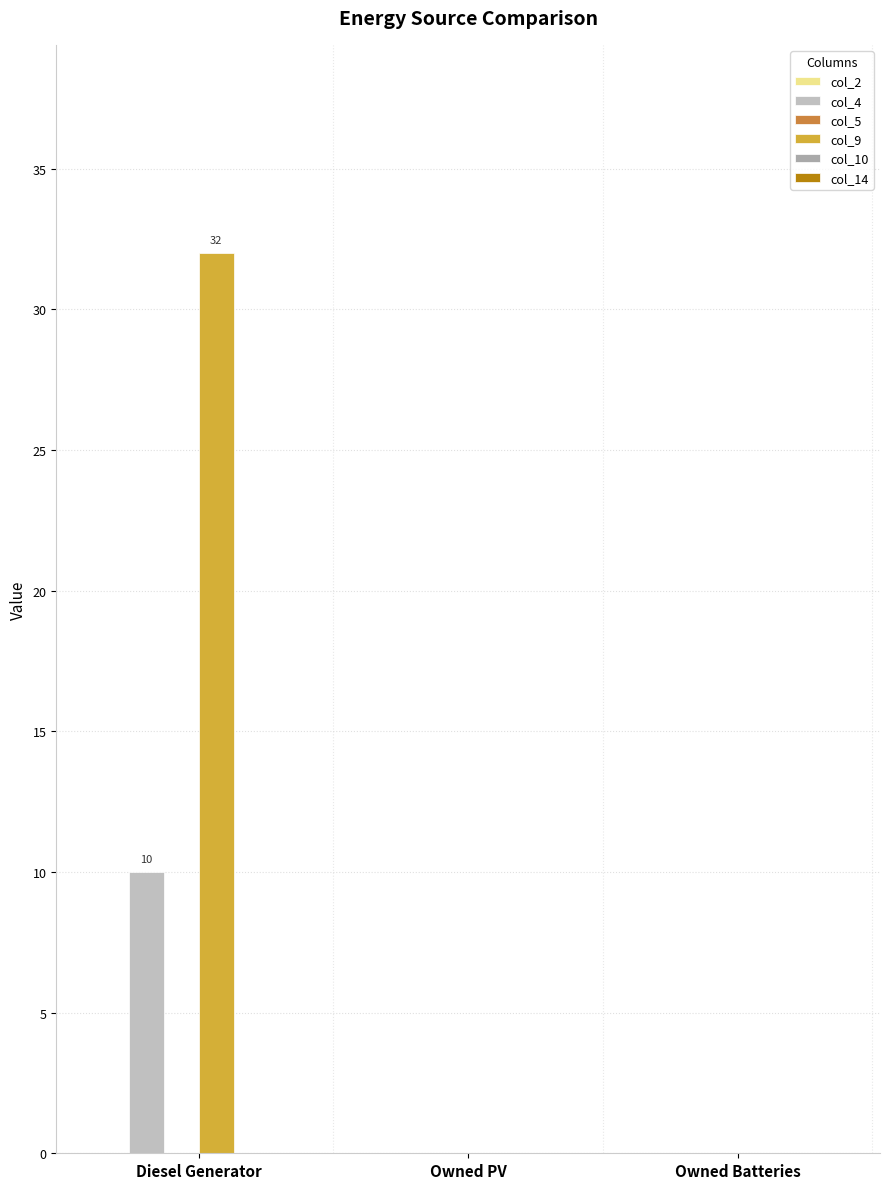

At how many categories does at least one series exceed 22?

1